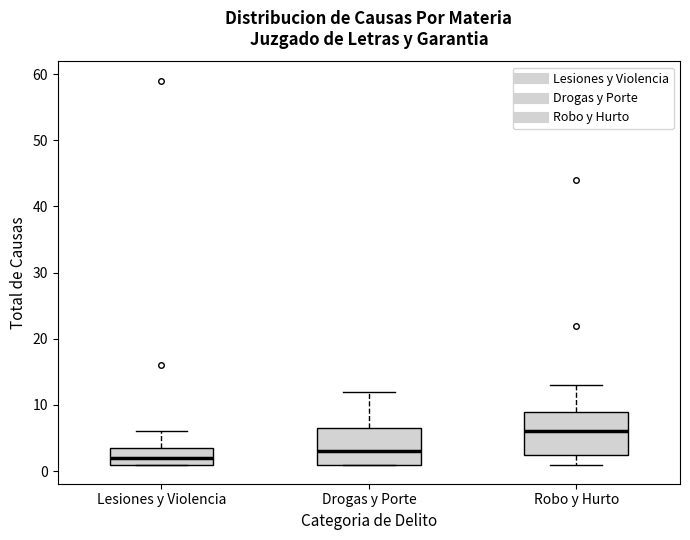

Where does the median line of the box for Lesiones y Violencia sit on the y-axis? The values are not printed on the chart, so give them approximately, as read against the axis.

2